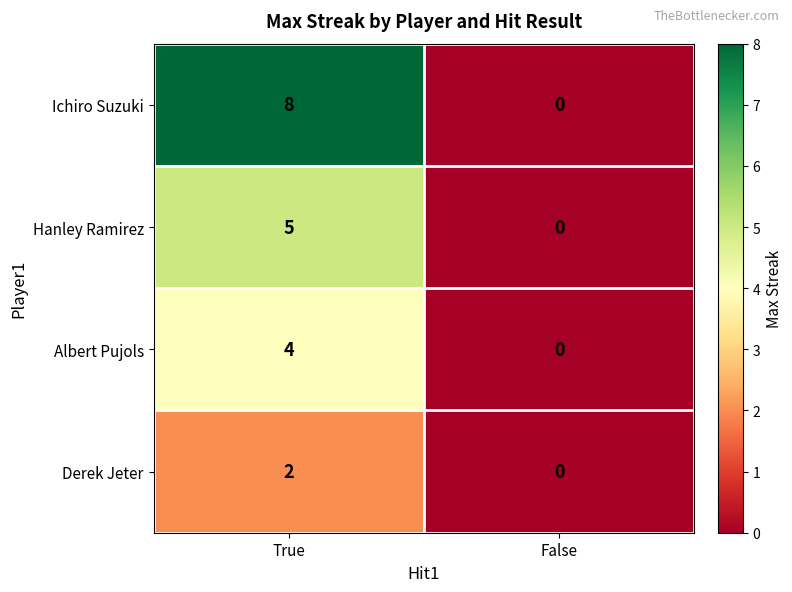

Which series has the largest total across all categories?

Ichiro Suzuki